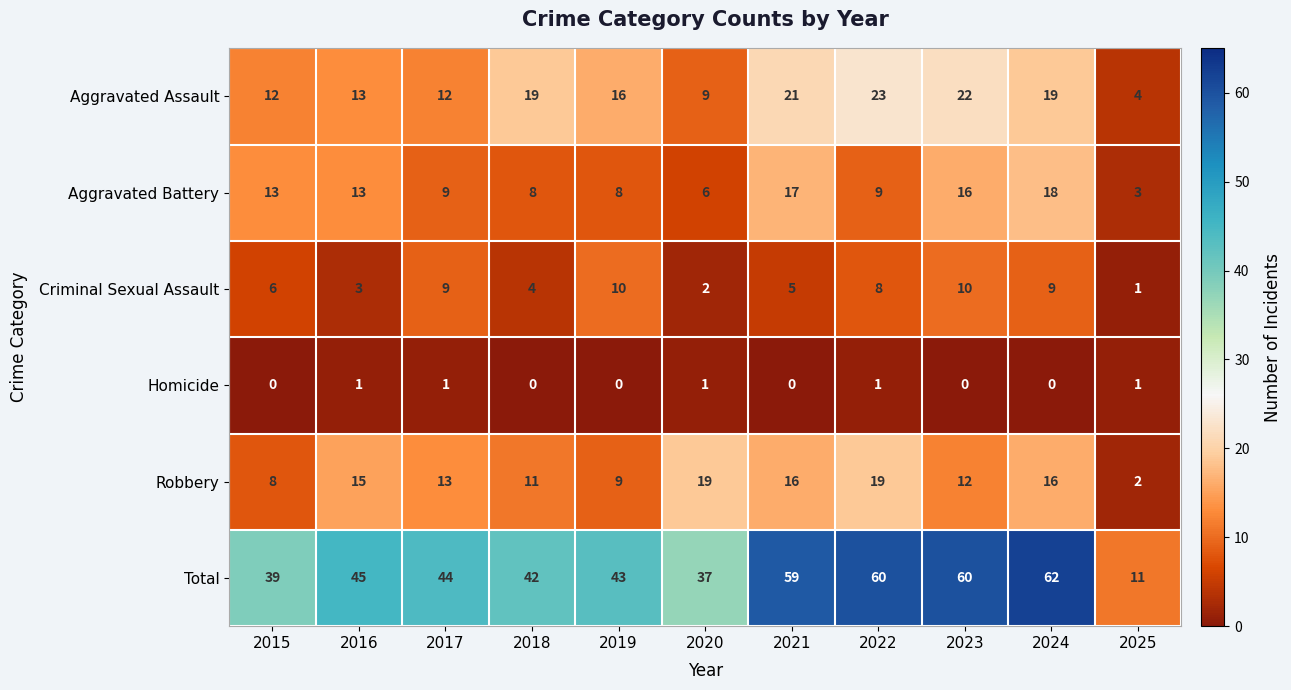

Which series has the widest spread of values?

Total